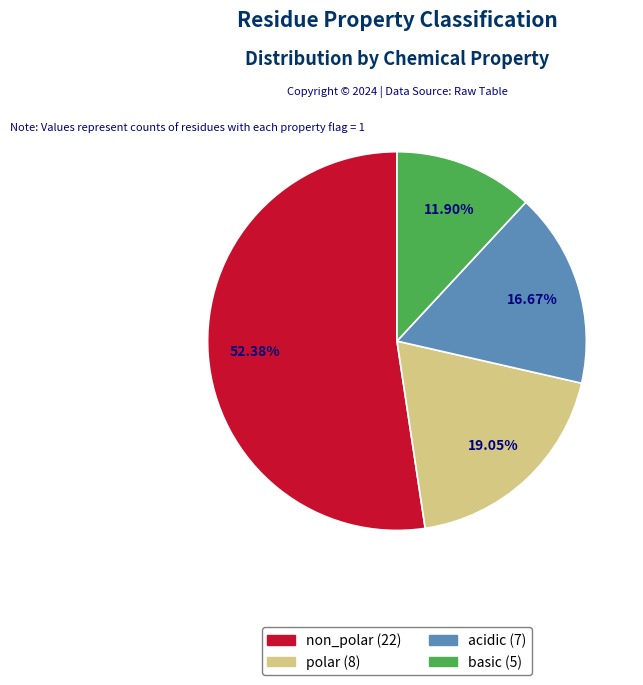

To the nearest percent, what portion does polar represent?

19%